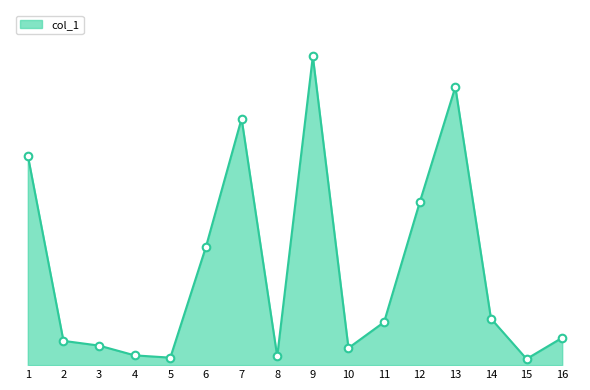

Approximately how many times larger is the value at 1 compared to 5?

28.0